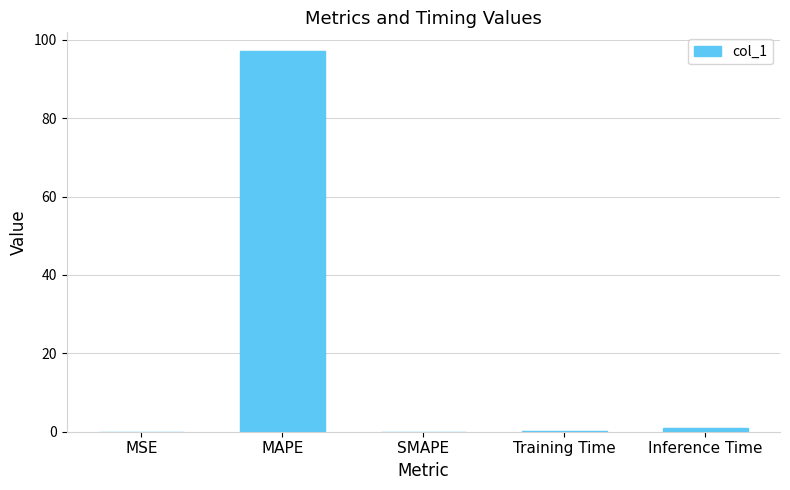

What is the sum of all values?

98.1